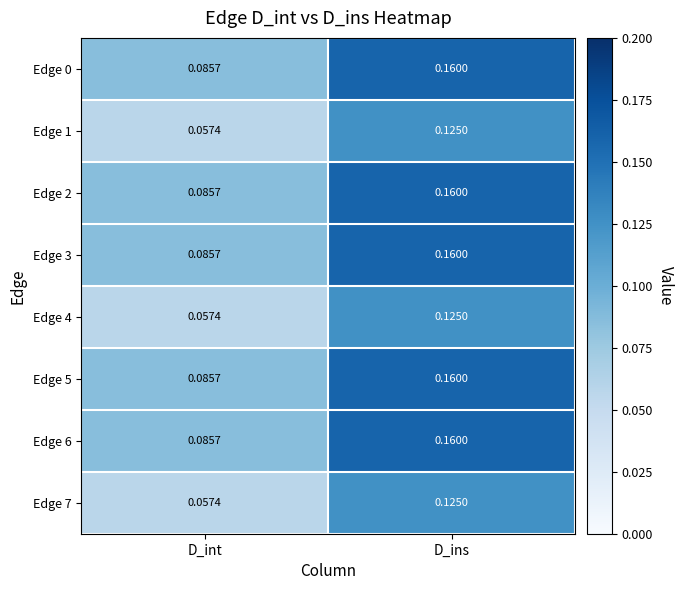

Where is Edge 4 nearest to the value 0?

D_int